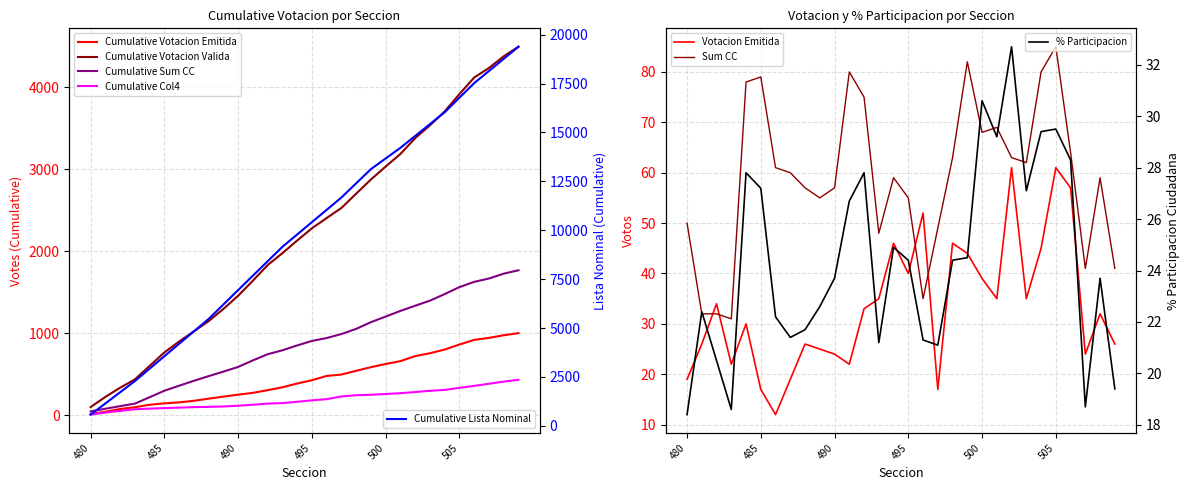

Which category has the lowest value in the % Participacion series?

480